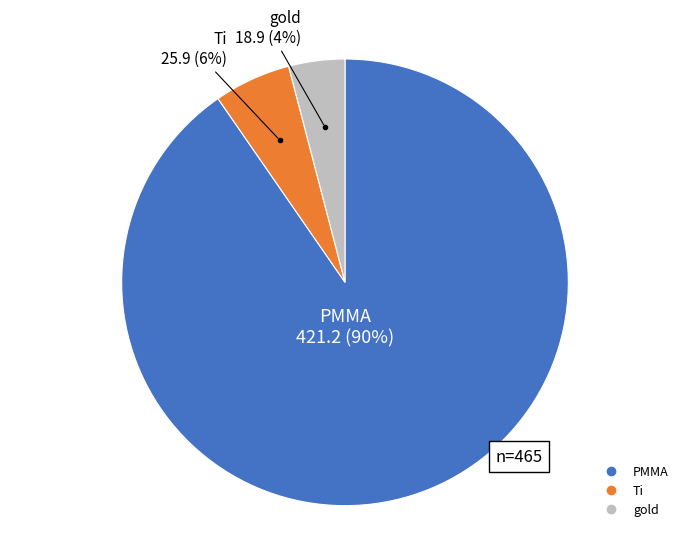

To the nearest percent, what is the difference between the largest and smallest slice percentages?

86%